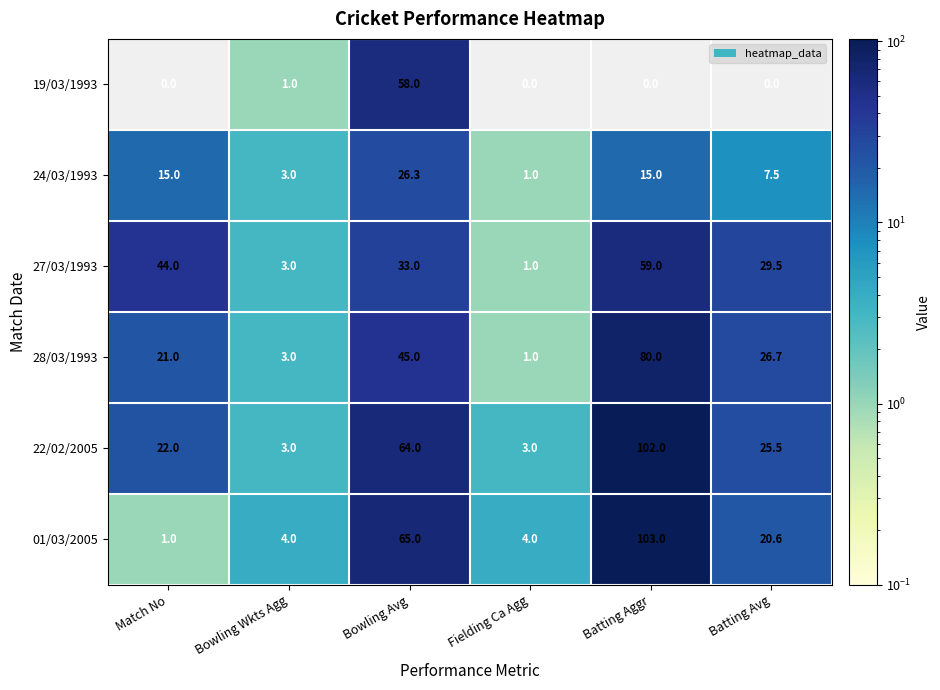

Is the value of 19/03/1993 at Bowling Wkts Agg greater than the value of 27/03/1993 at Bowling Wkts Agg?

No